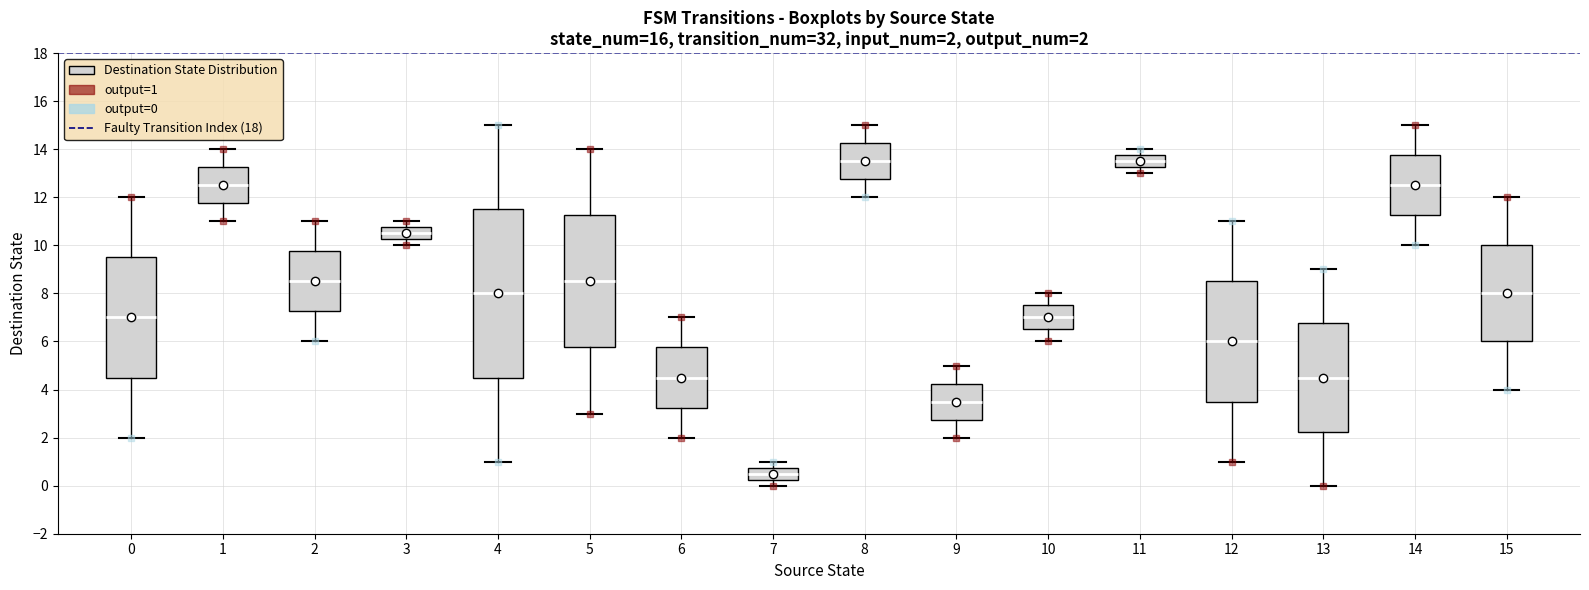

Comparing the boxes themselves (not the whiskers), which one is the tallest?

4